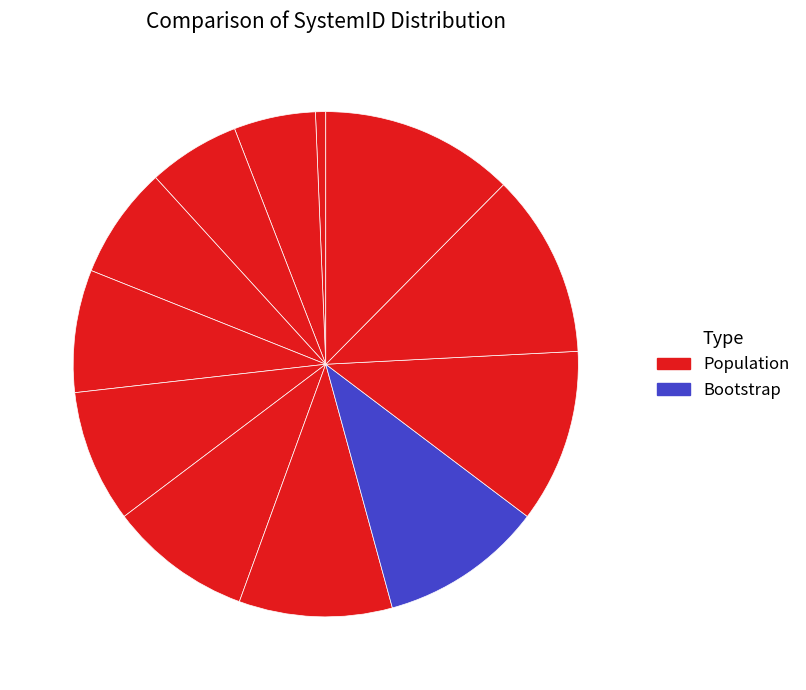

How many segments does this pie chart have?

12